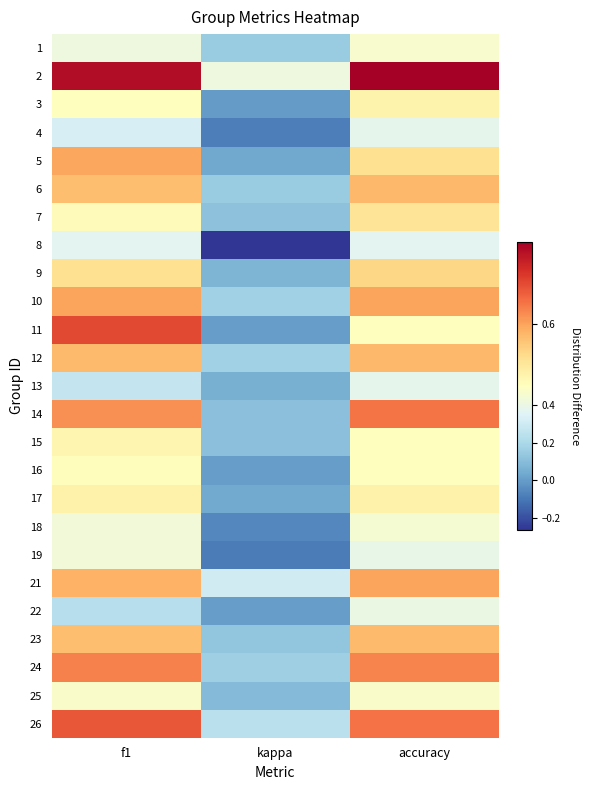

What is the spread (max minus min) of values at kappa?

0.7